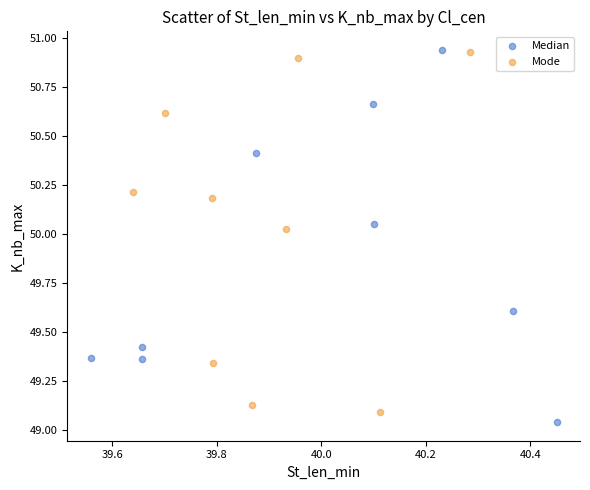

Which series has the widest spread of Y values?

Median